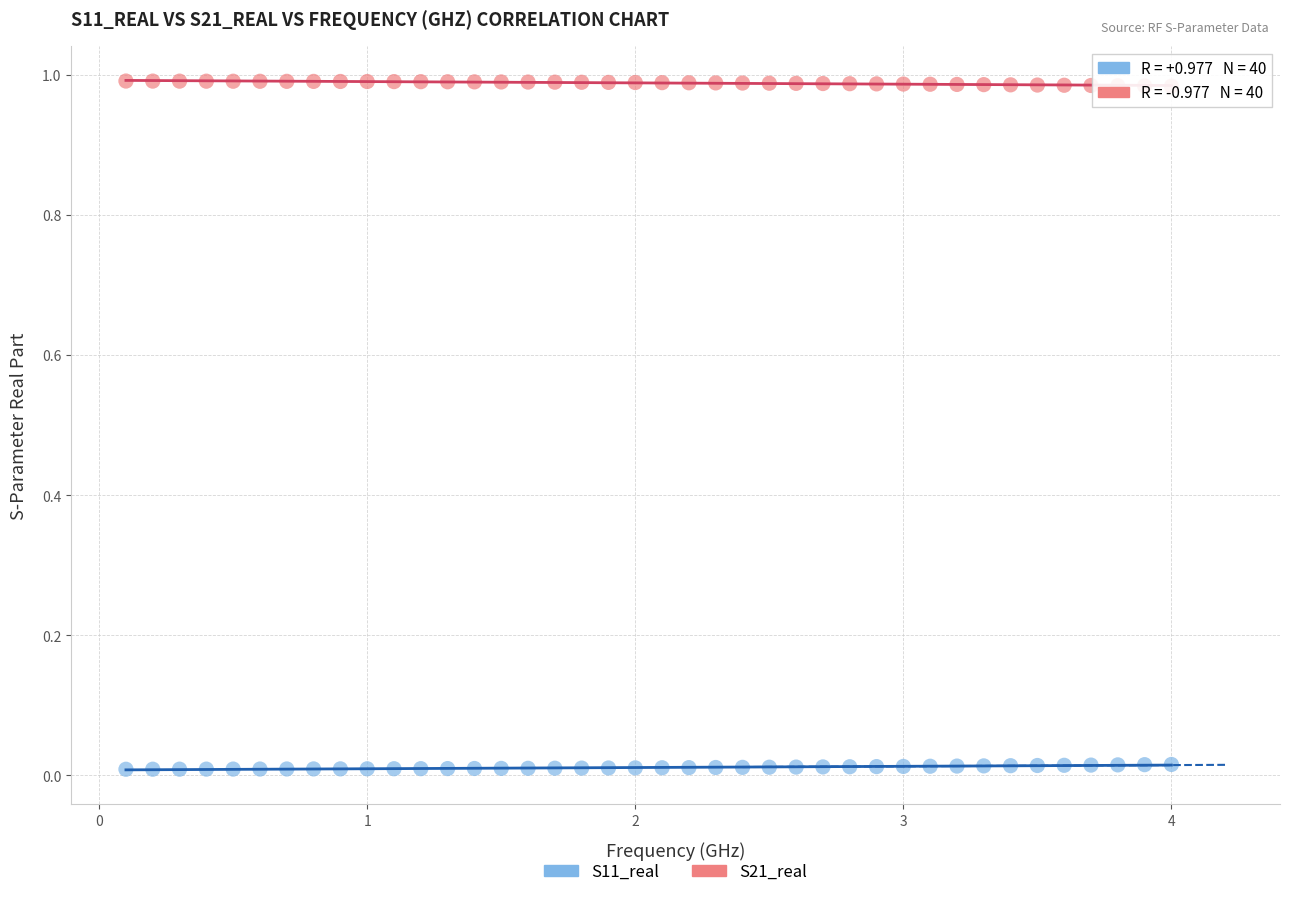

Across all data points, what is the range of X values (max minus min)?

3.9